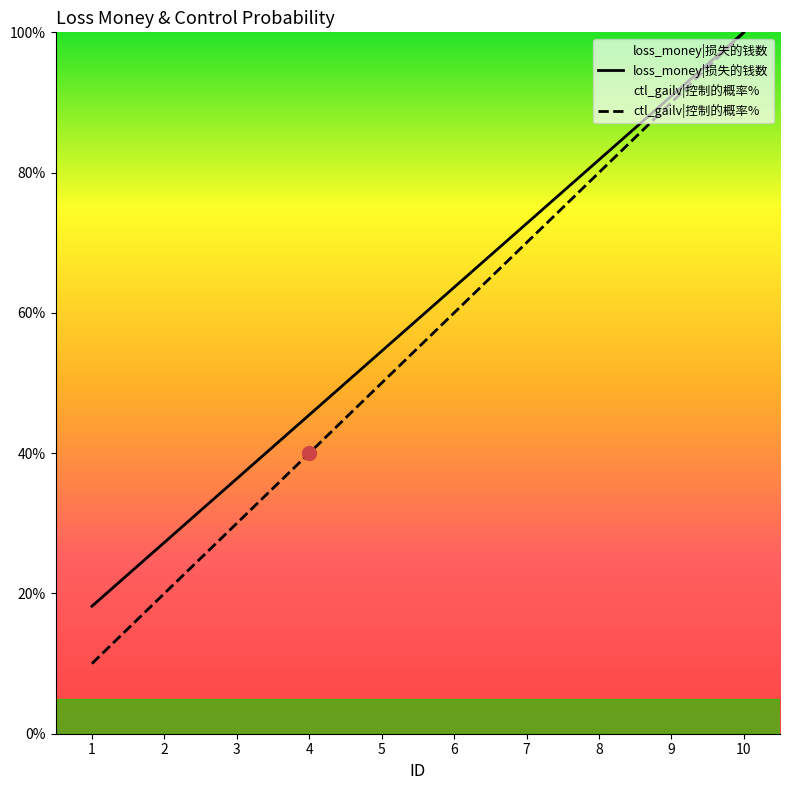

What is the difference between the maximum and minimum values in the ctl_gailv series?

90.0